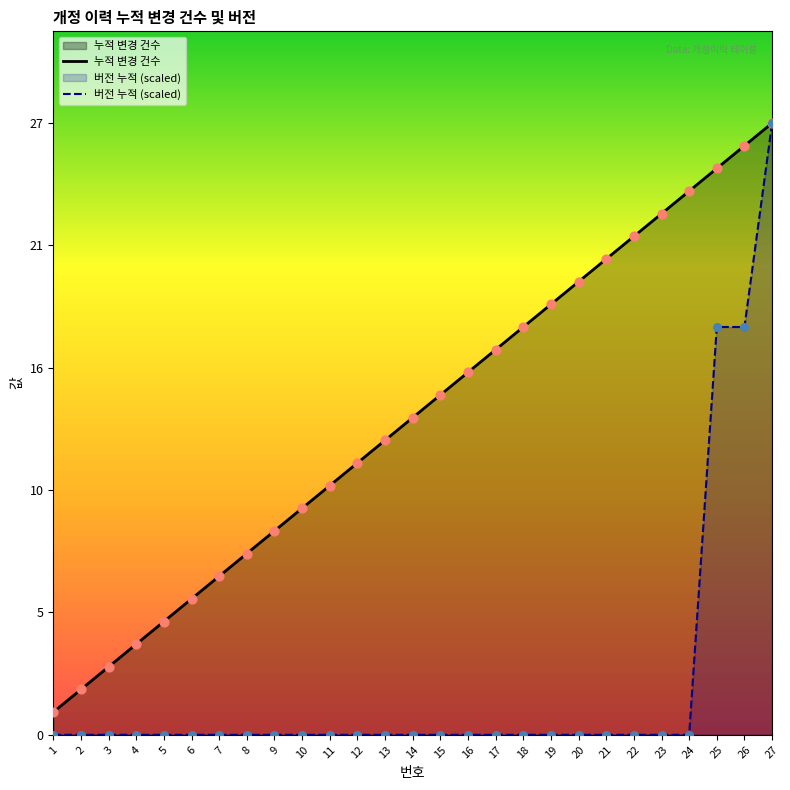

Which series has the widest spread of Y values?

버전 누적